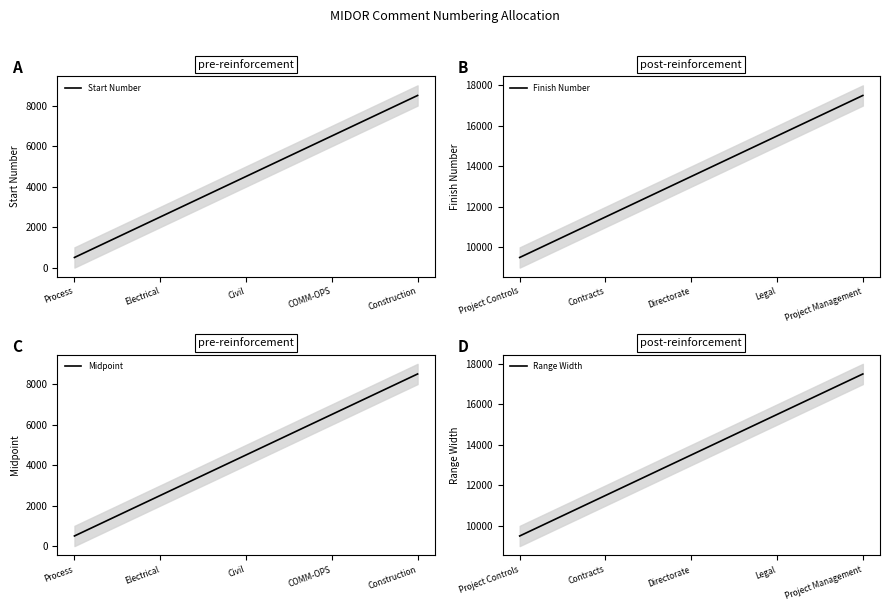

What is the smallest value displayed?

500.5